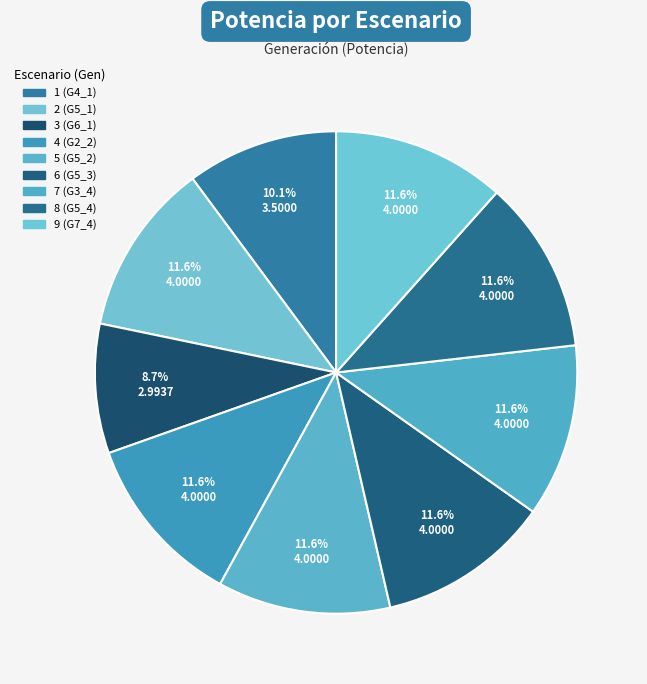

How much of the chart is everything except 2 (G5_1)?

88.4%